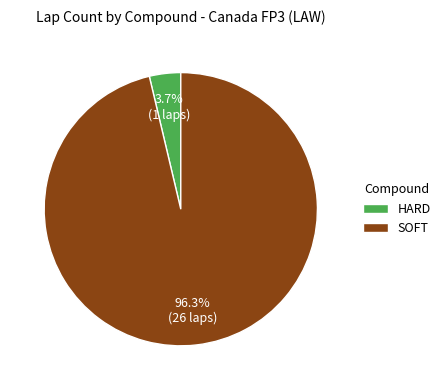

Combined, do SOFT and HARD account for over 50%?

Yes